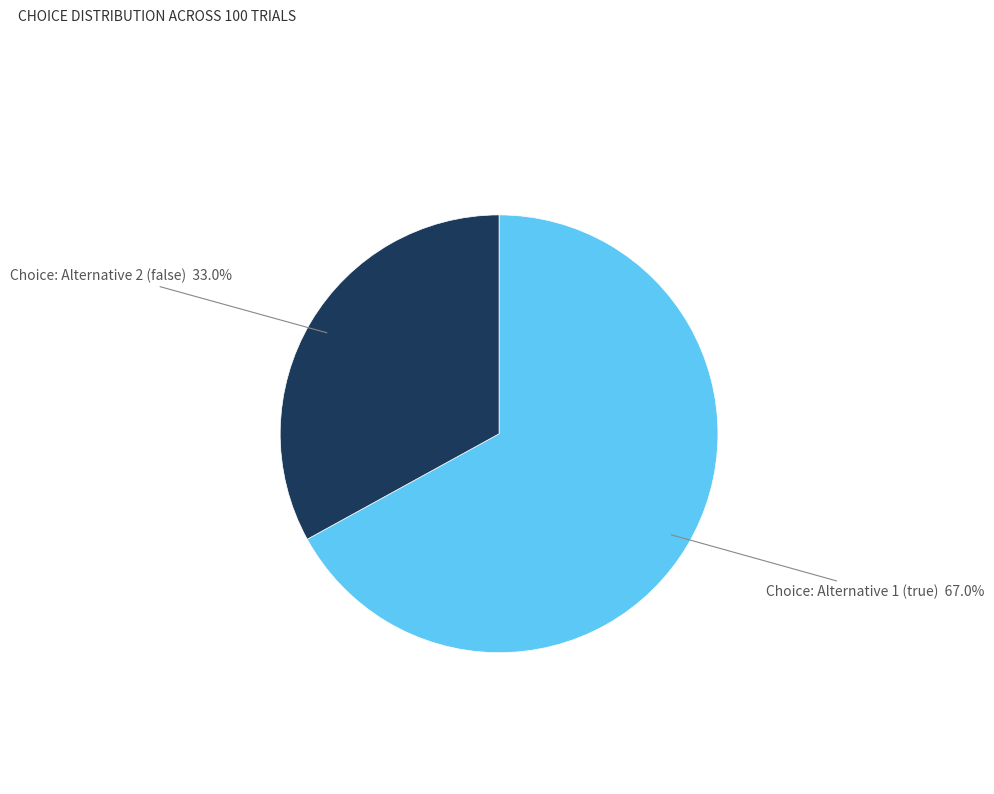

Is there any slice that represents more than half of the pie?

Yes